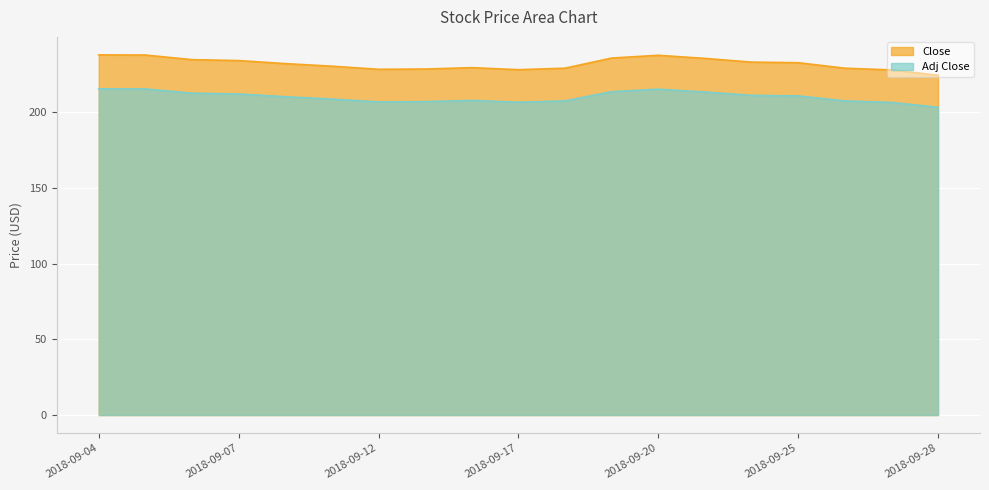

What value does the Adj Close series have at 2018-09-06?

212.4